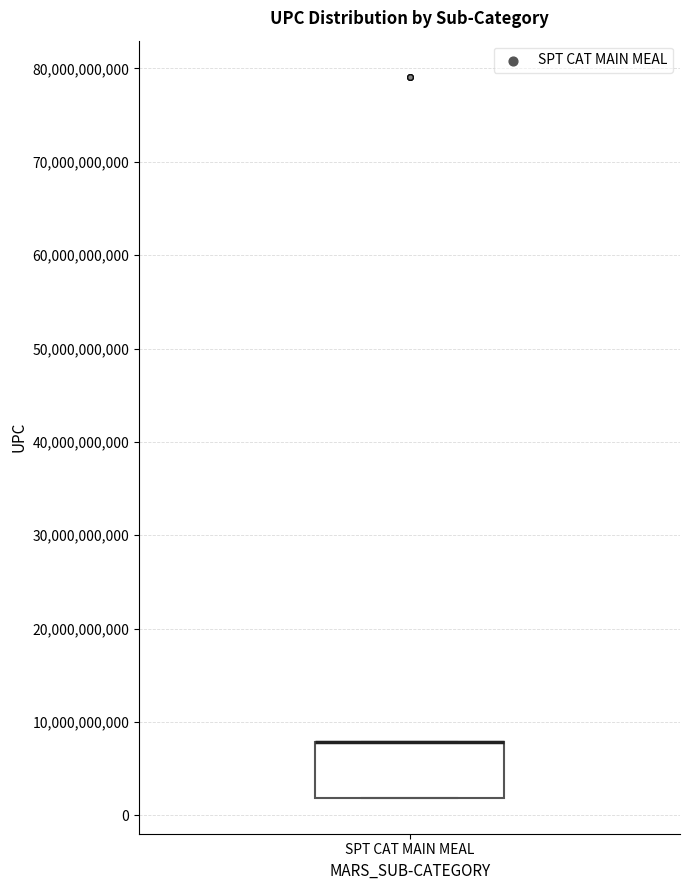

Where is the lower edge of the box for SPT CAT MAIN MEAL on the y-axis? The values are not printed on the chart, so give them approximately, as read against the axis.

2000000000